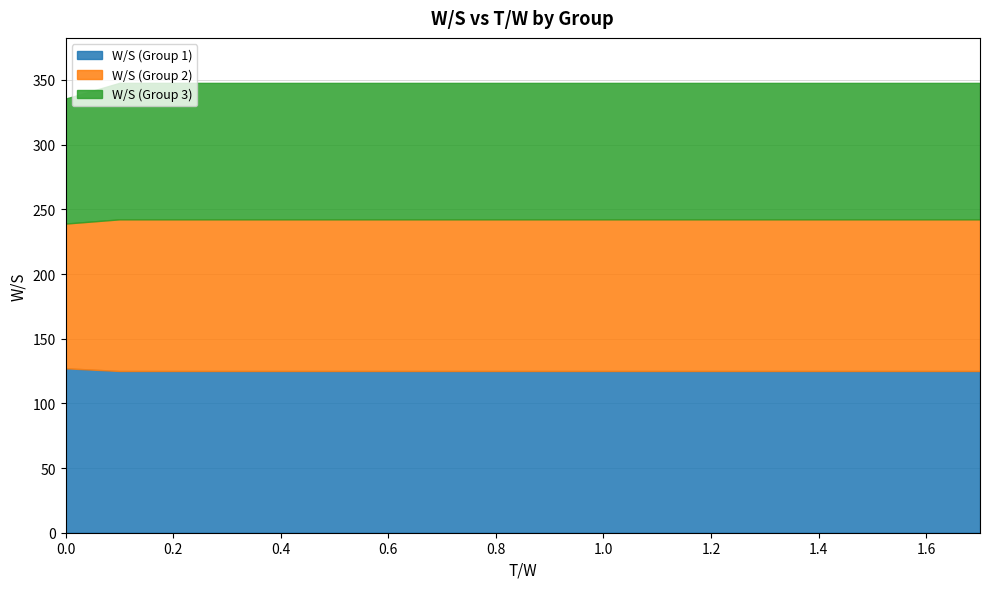

What is the difference between the highest and lowest values at 1.1?

19.5